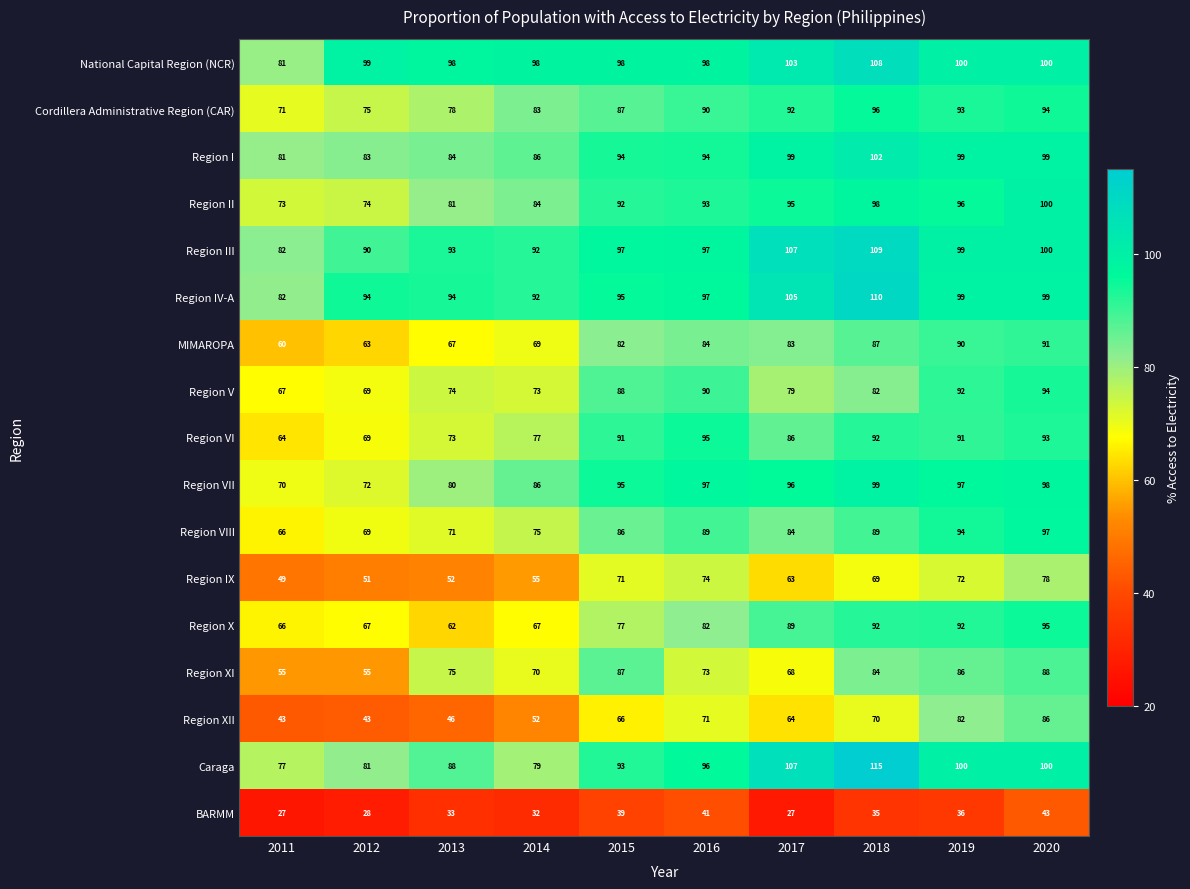

Count the number of categories in the chart.

10